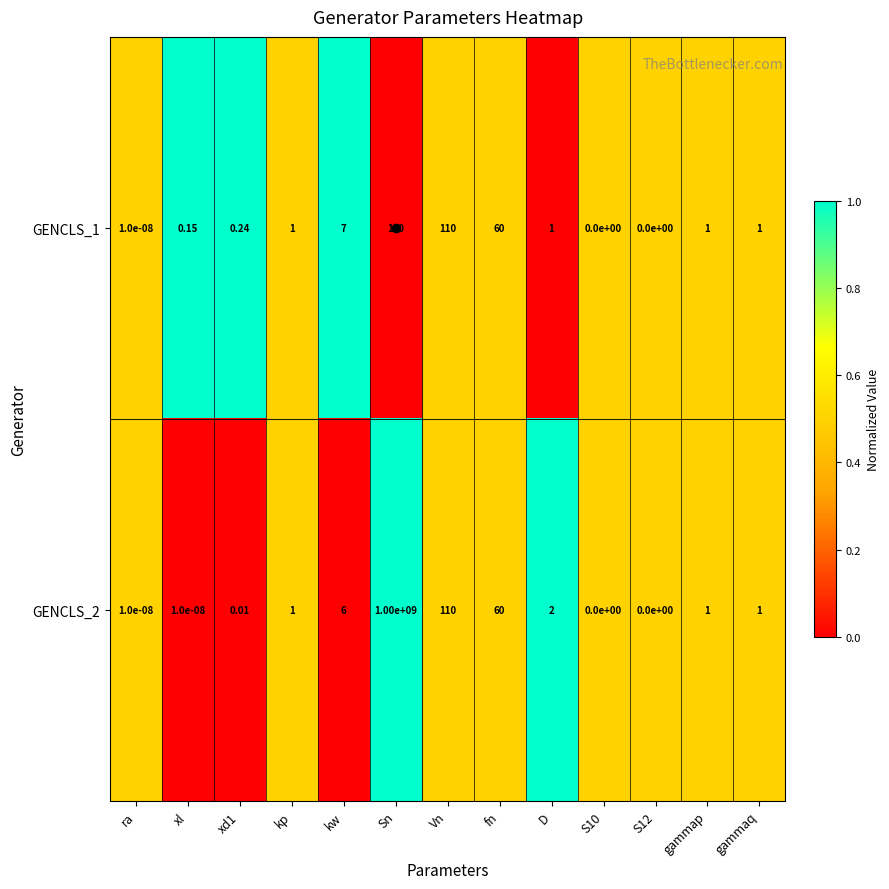

At which label is GENCLS_2 closest to 500000000?

Vn